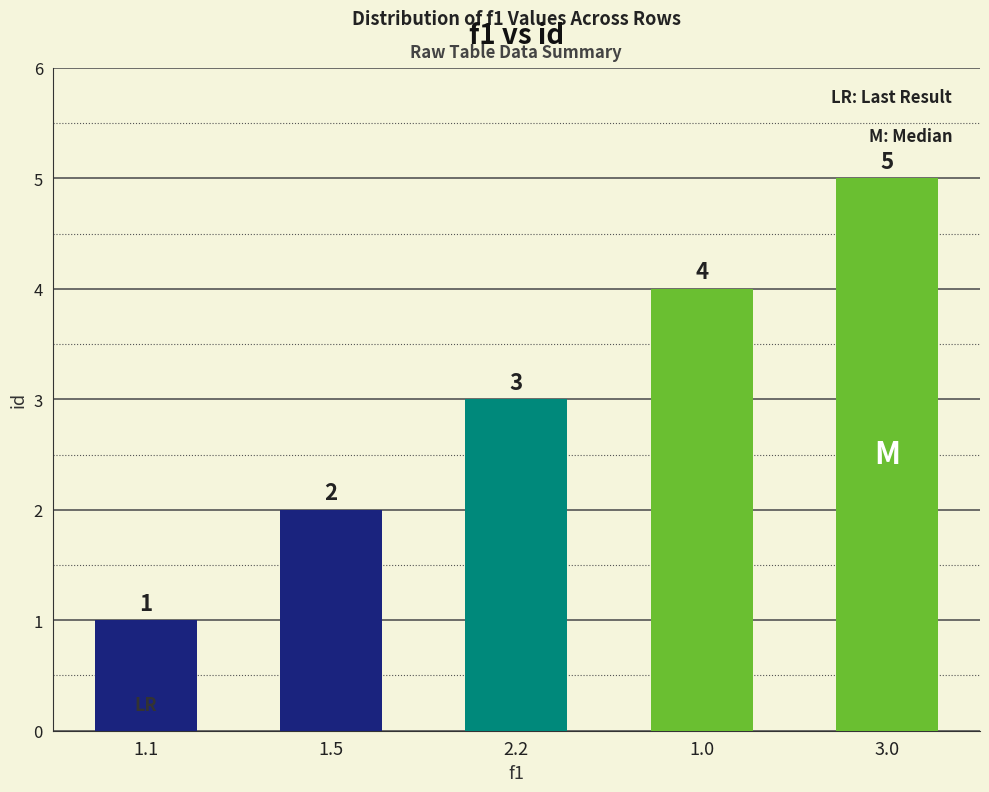

What position from the right is 2.2?

3